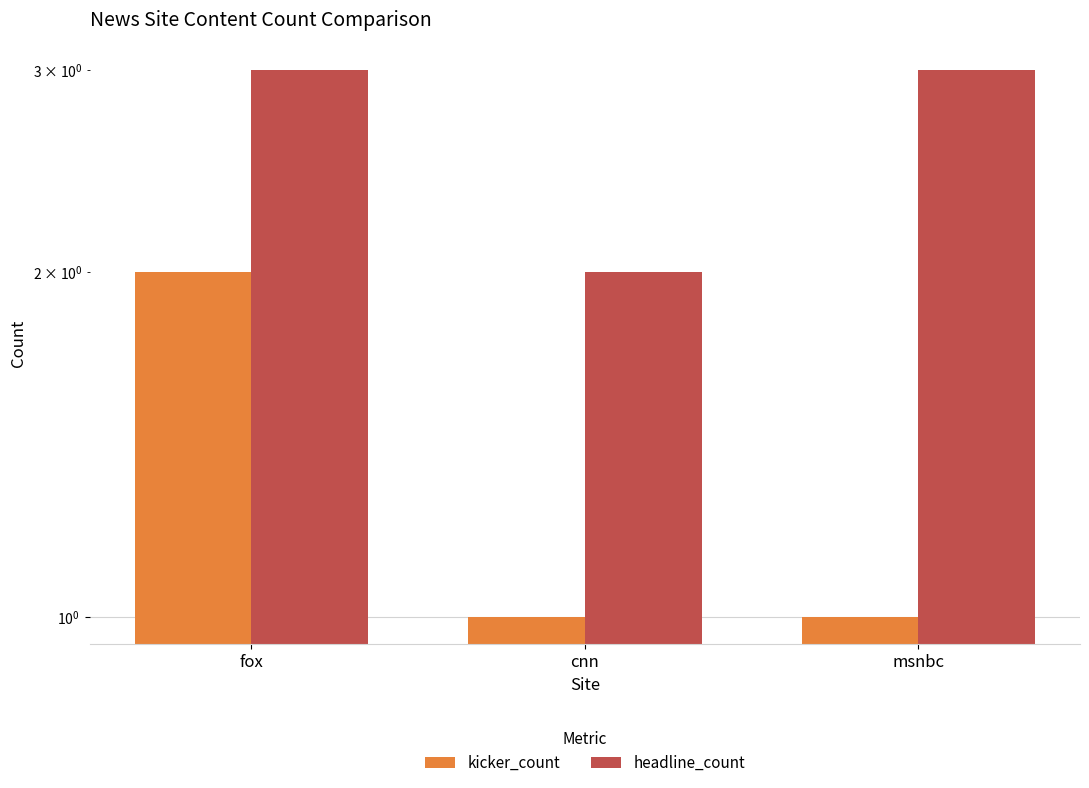

How many series are shown in this chart?

2